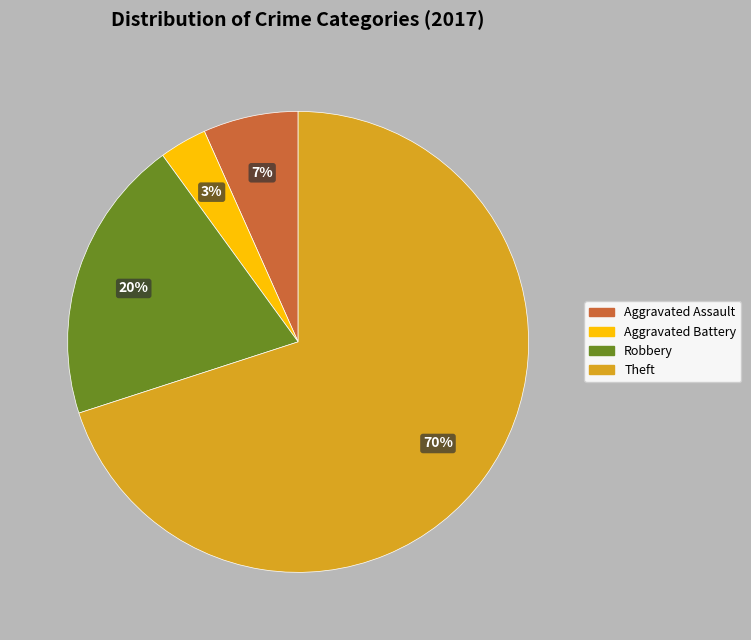

Do Aggravated Assault and Aggravated Battery together represent more than half of the pie?

No